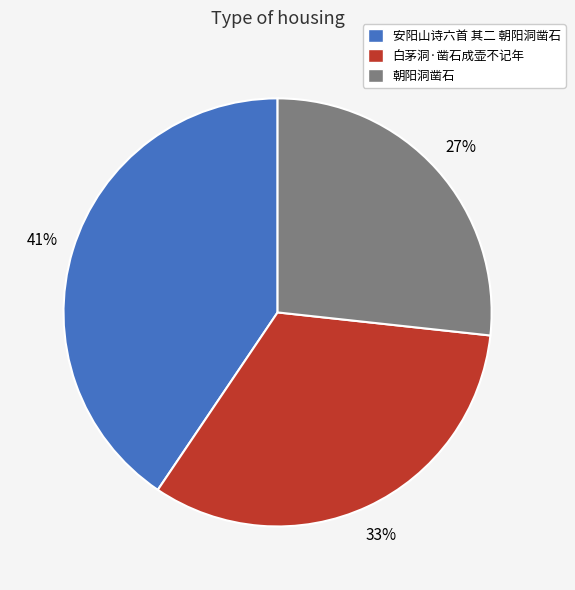

What percentage is the 白茅洞·凿石成壶不记年 slice, to the nearest percent?

33%